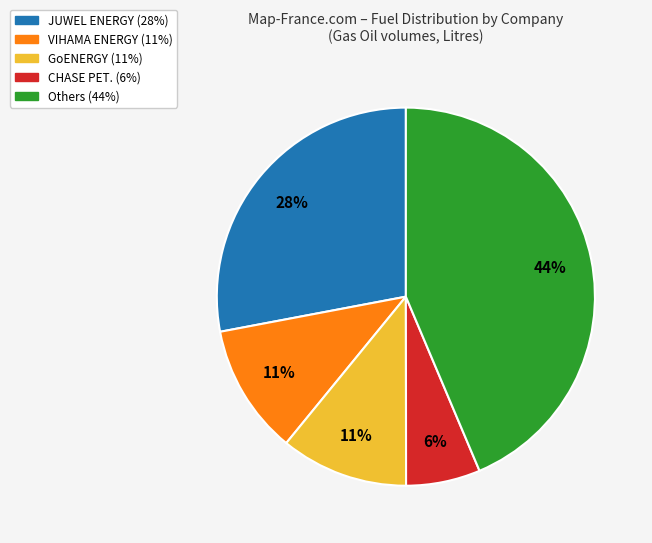

To the nearest percent, what is the average slice percentage?

20%